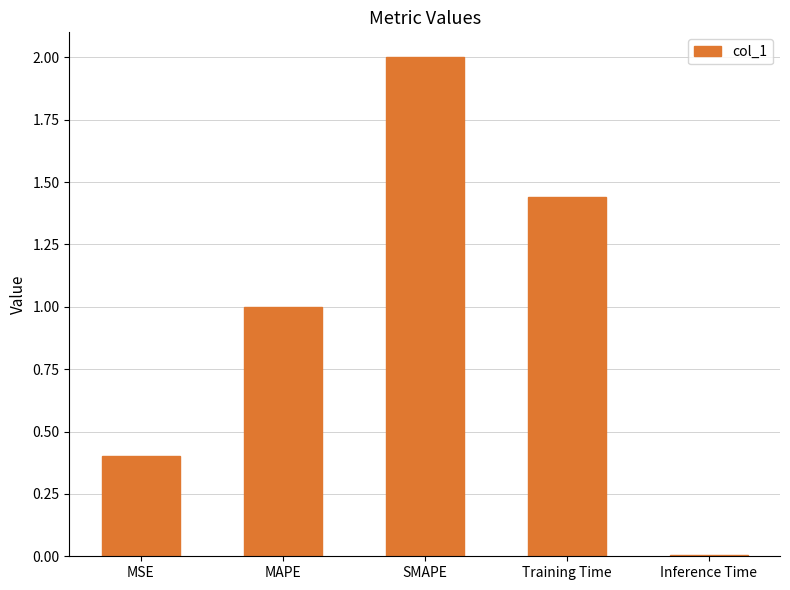

What is the change in value from MAPE to SMAPE?

+1.0